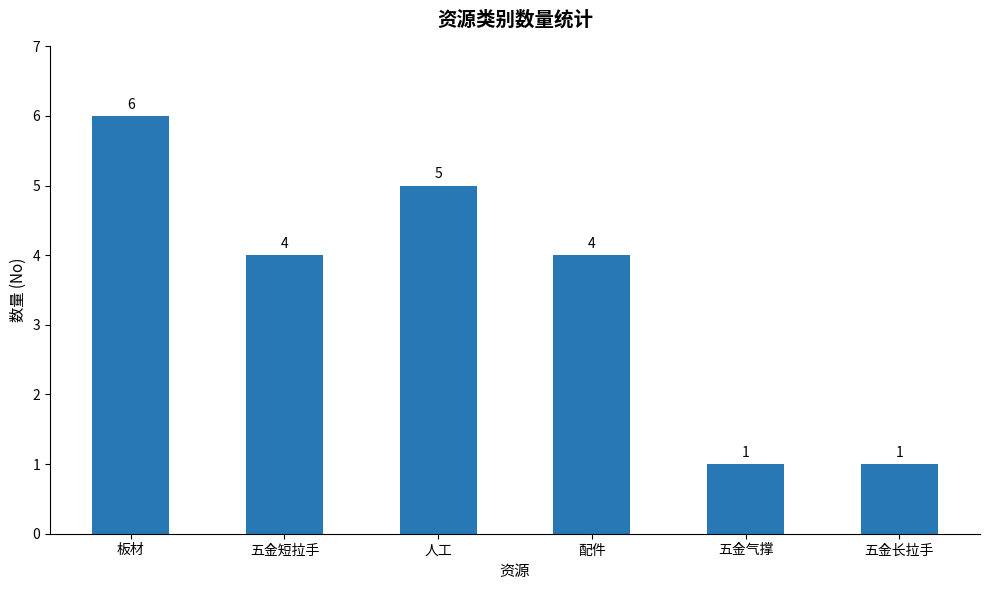

Approximately how many times larger is the value at 五金气撑 compared to 五金长拉手?

1.0